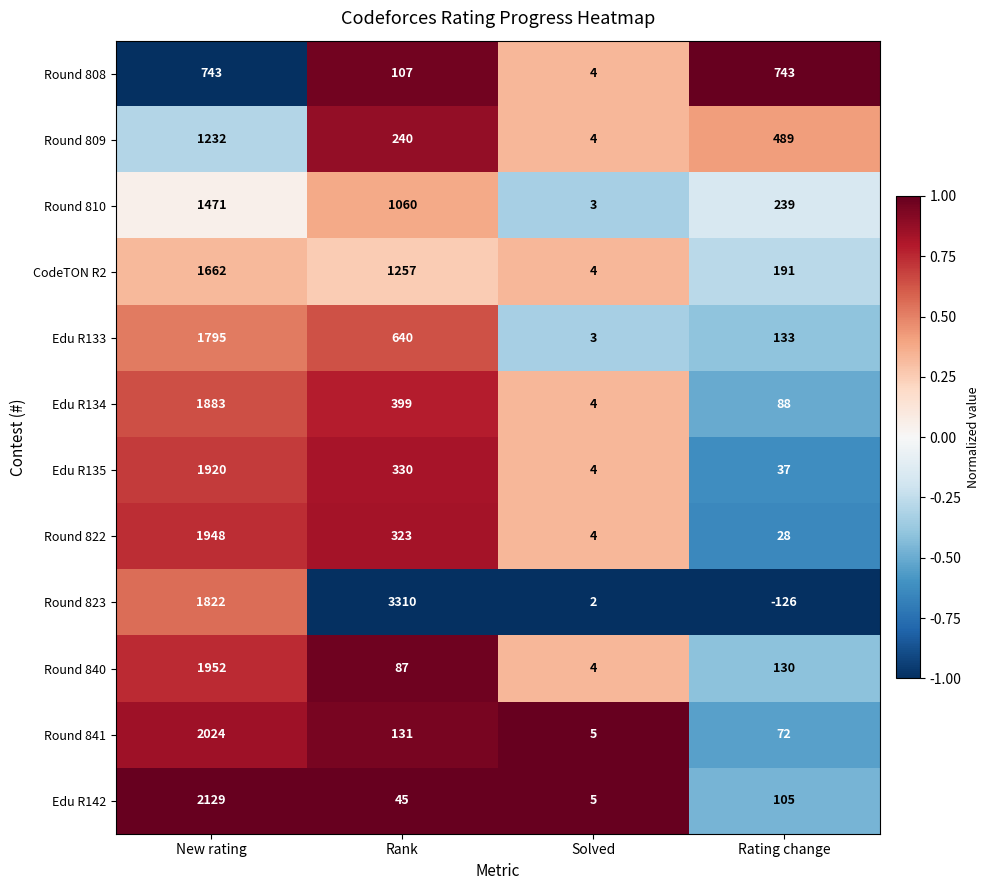

What is the total value across all series at Rating change?

2129